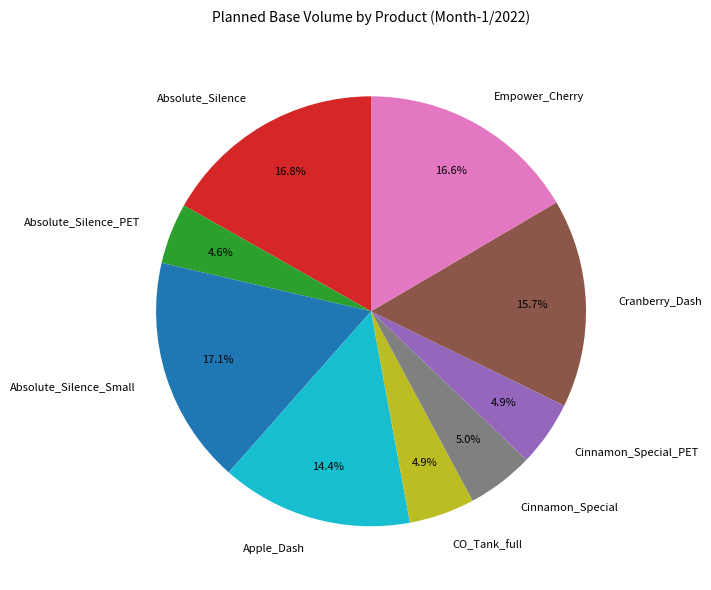

Between Cinnamon_Special_PET and Apple_Dash, which is larger?

Apple_Dash